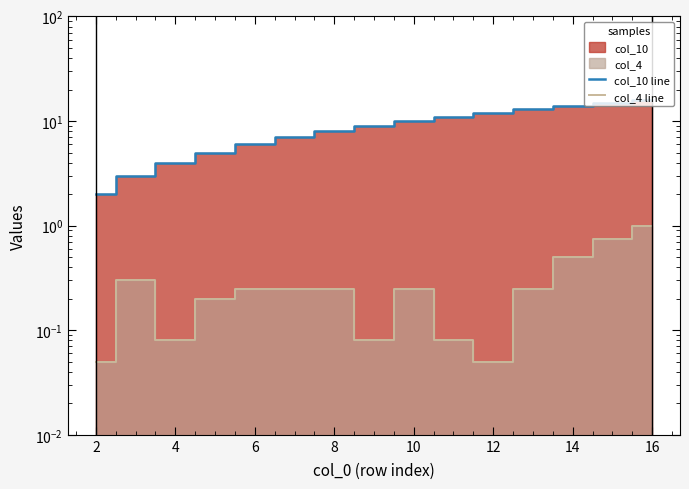

In col_4 line, how many points are lower than both neighbors (excluding endpoints)?

3